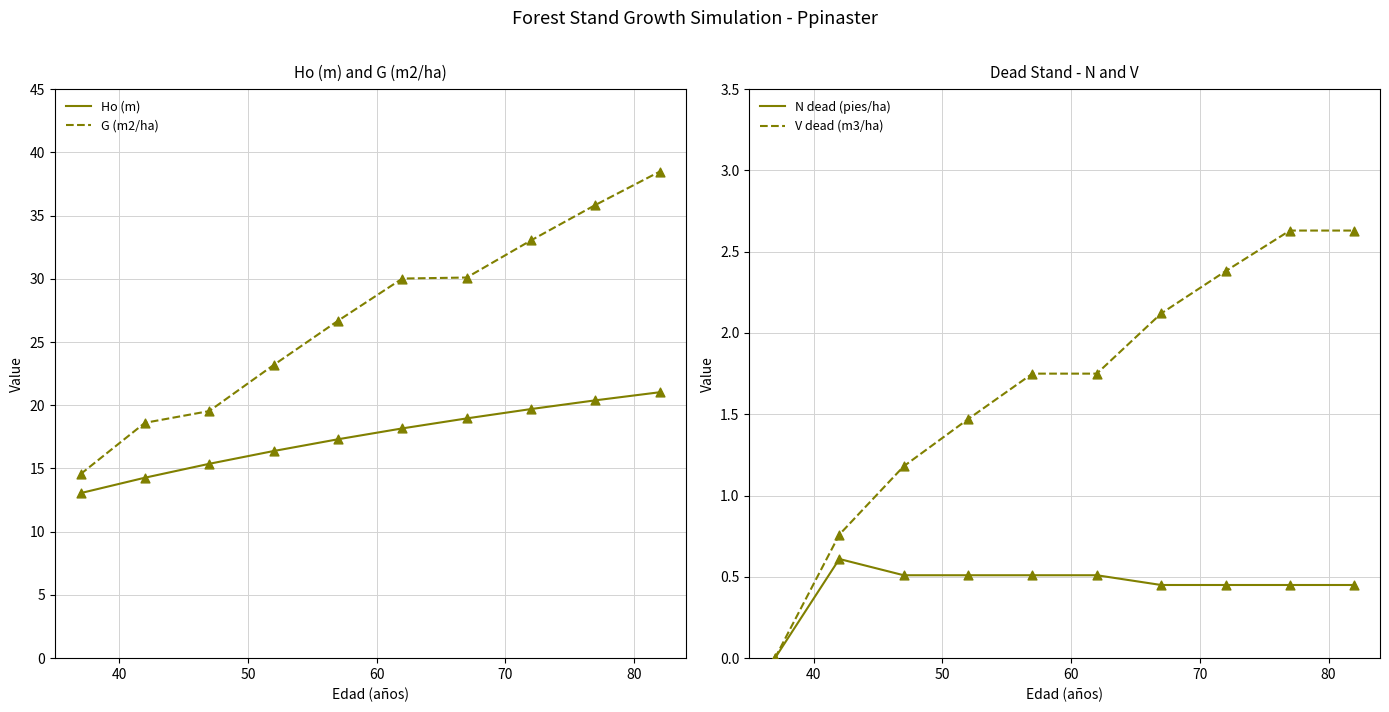

Which series has the largest Y range (max minus min)?

G (m2/ha)